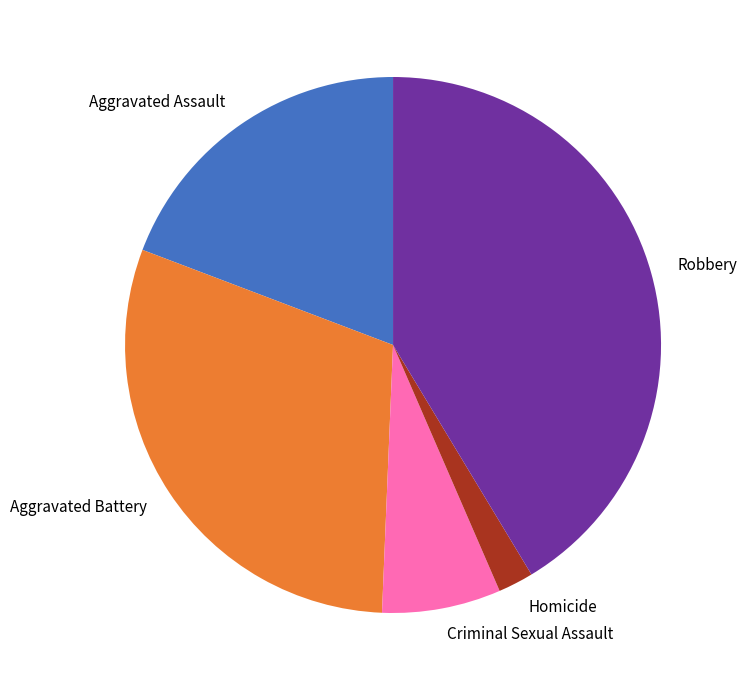

Do Robbery and Criminal Sexual Assault together represent more than half of the pie?

No